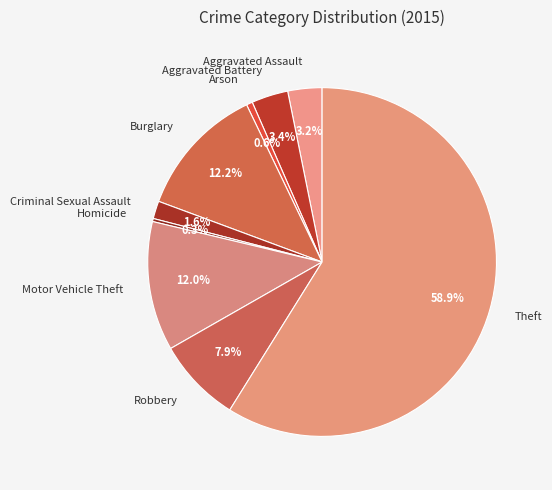

True or false: Homicide accounts for 7% of the total.

False